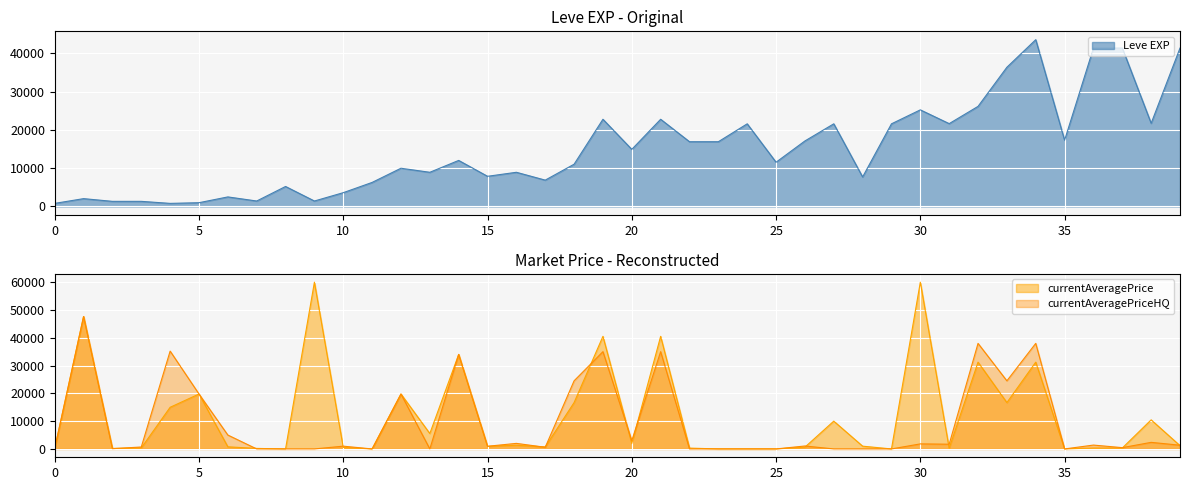

What is the average value of the Leve EXP series?

15131